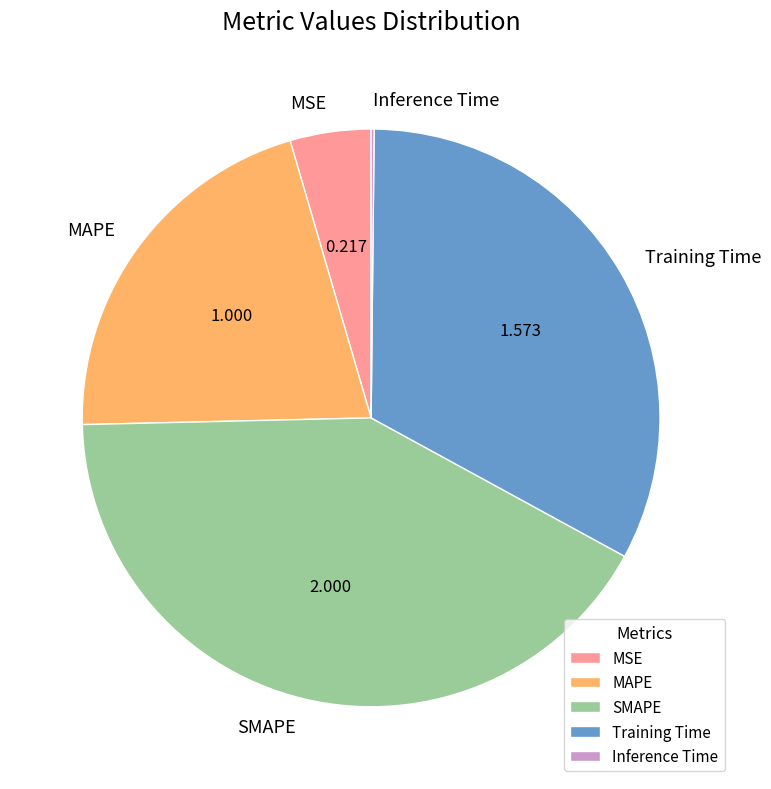

Is there a majority slice in this chart?

No